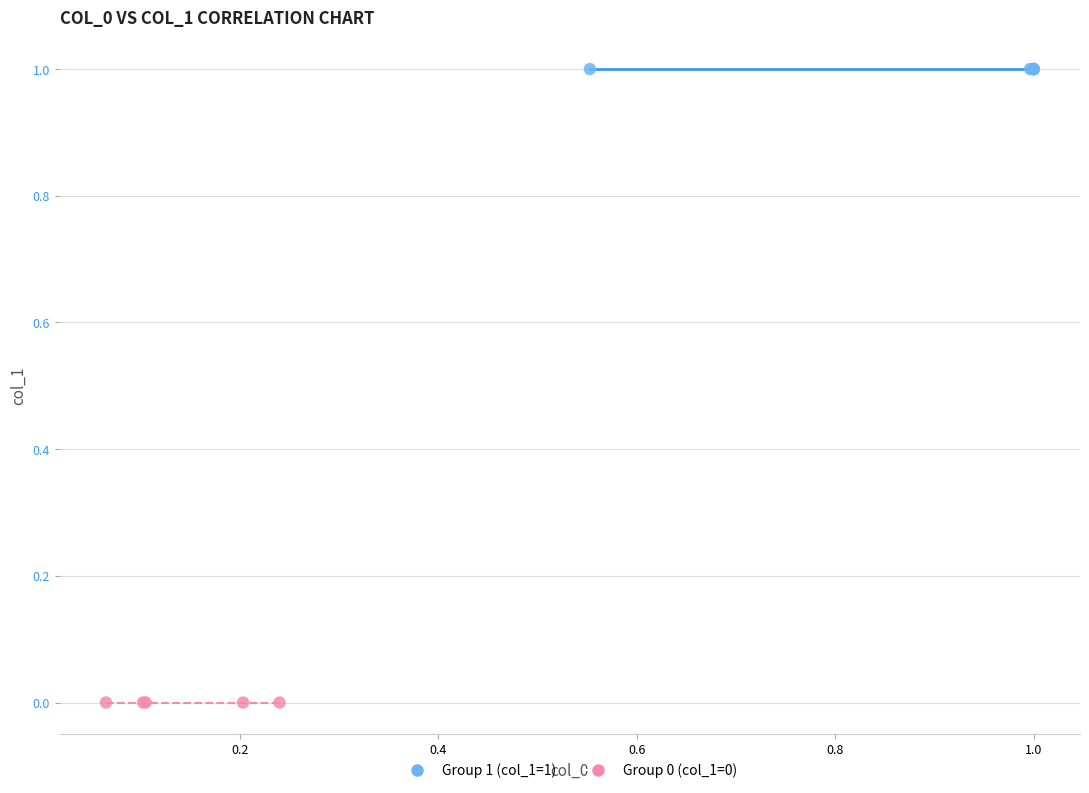

Which series contains the highest Y value?

Group 1 (col_1=1)